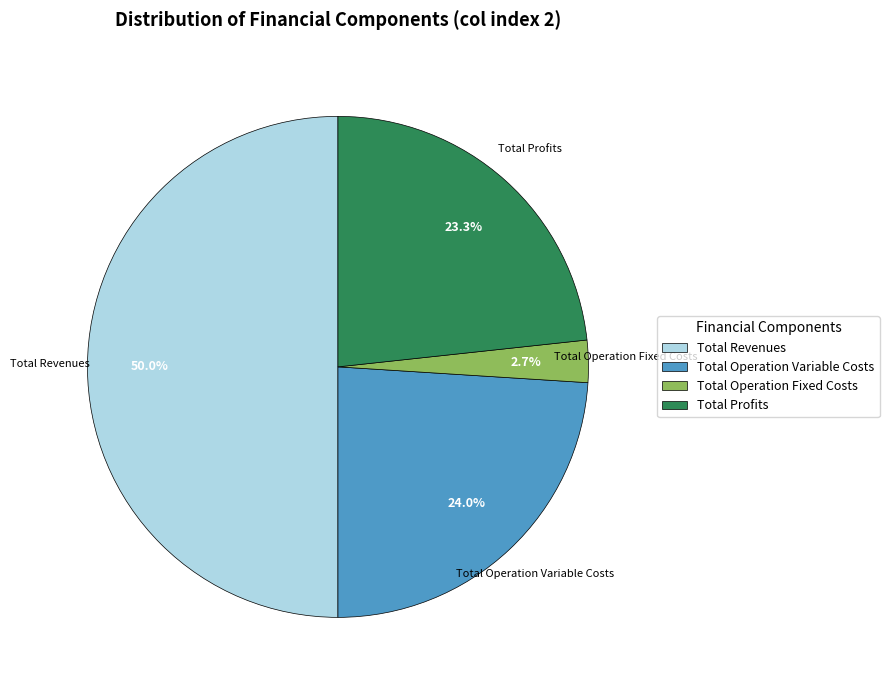

Between Total Operation Variable Costs and Total Revenues, which is larger?

Total Revenues